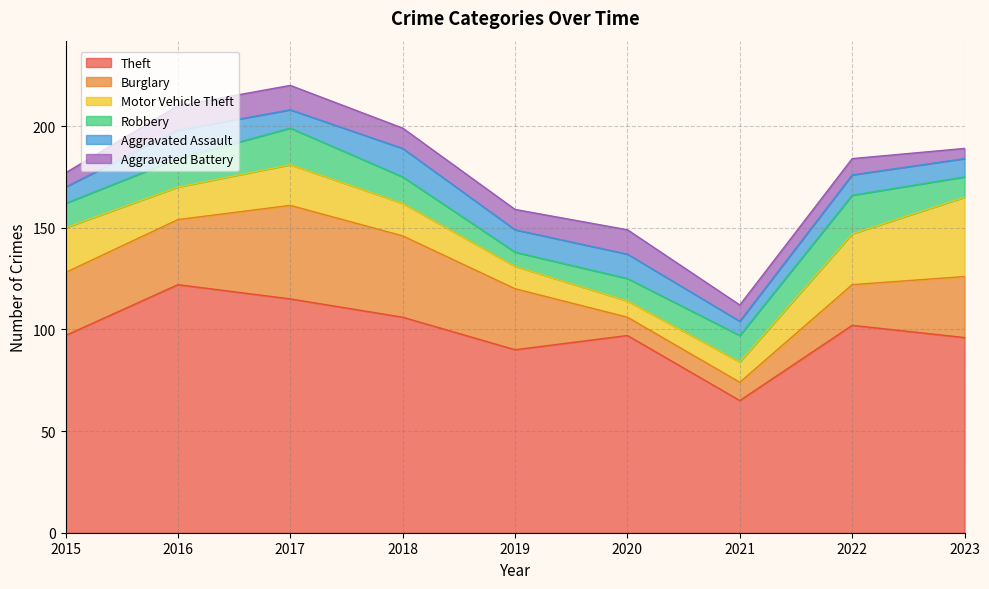

What is the average value of the Aggravated Battery series?

9